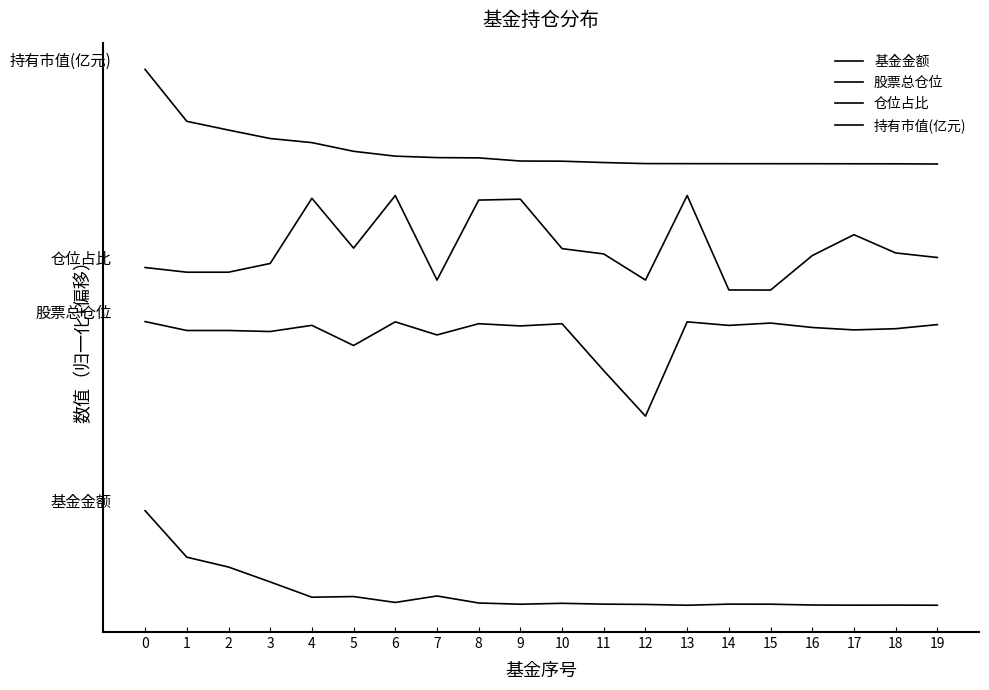

At which category does 仓位占比 reach its first local peak?

4